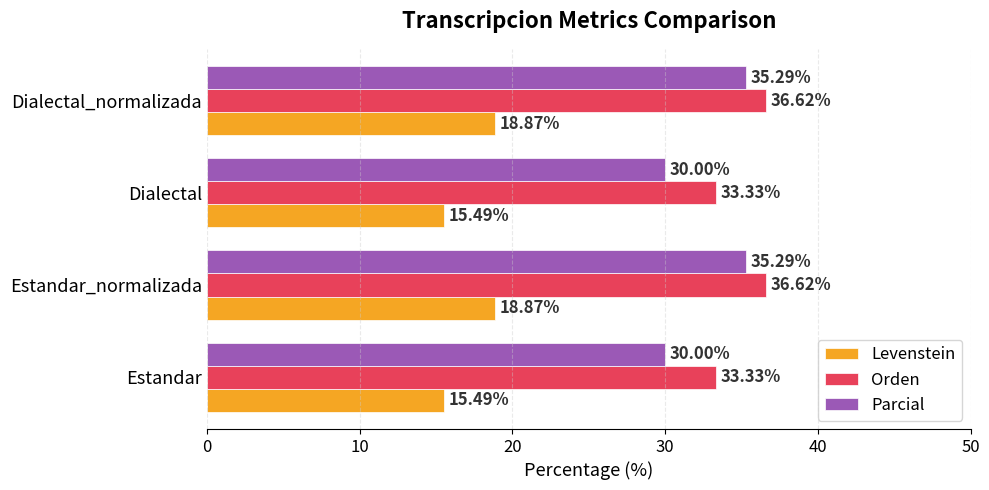

Rank the series at Estandar from highest to lowest value.

Orden, Parcial, Levenstein